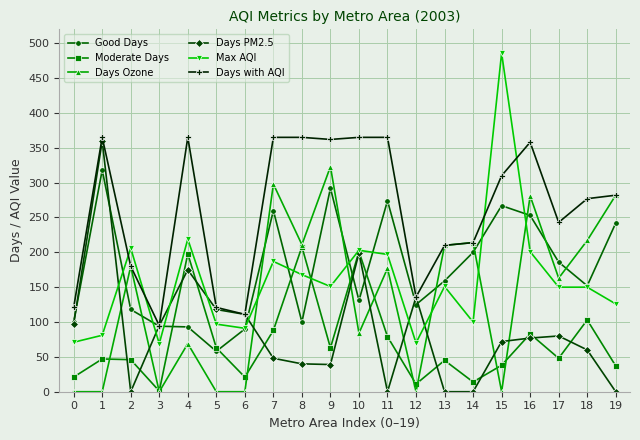

What is the average value of the Days Ozone series?

135